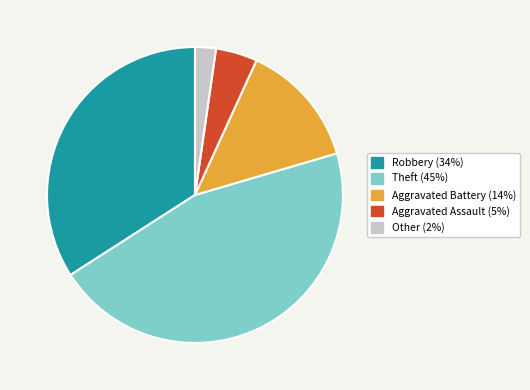

How many segments does this pie chart have?

5